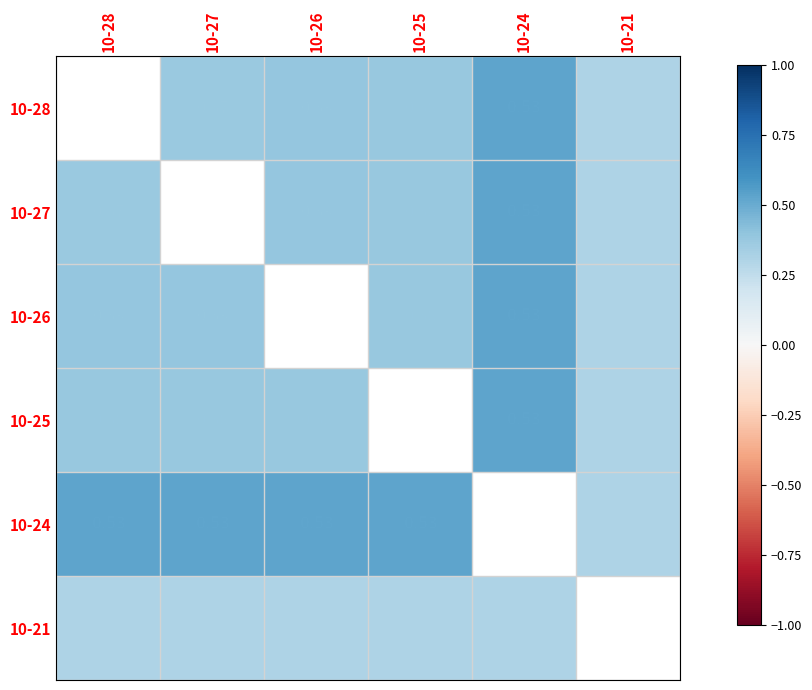

What is the difference between the highest and lowest values at 10-25?

0.2